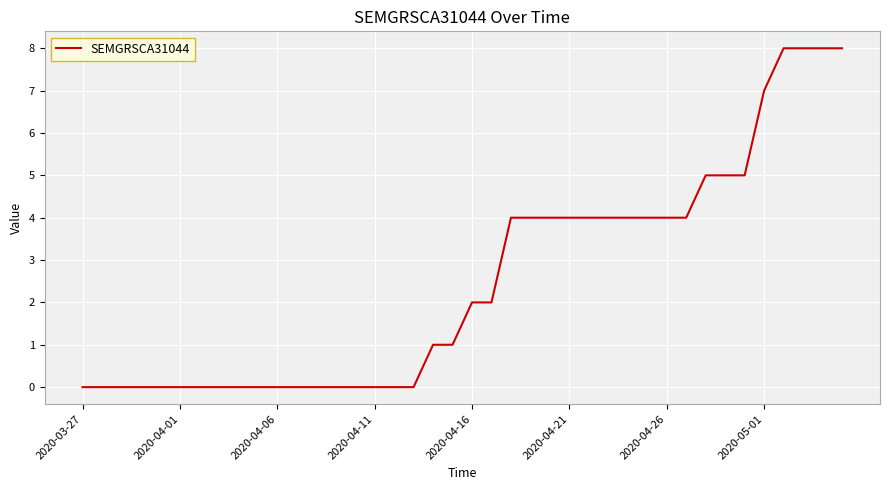

Reading right to left, what are all the values shown in this chart?

8	8	8	8	7	5	5	5	4	4	4	4	4	4	4	4	4	4	2	2	1	1	0	0	0	0	0	0	0	0	0	0	0	0	0	0	0	0	0	0